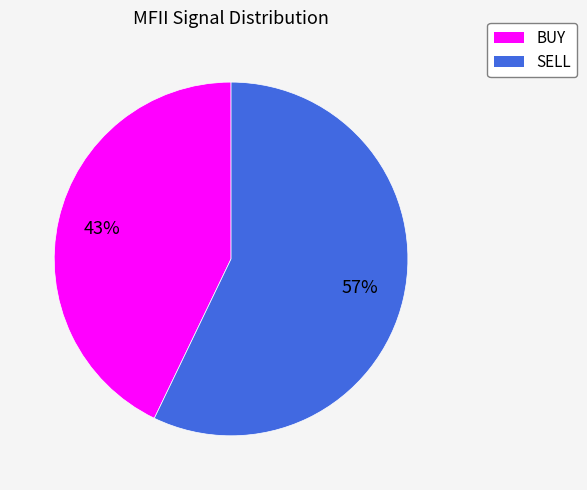

Is there any slice that represents more than half of the pie?

Yes